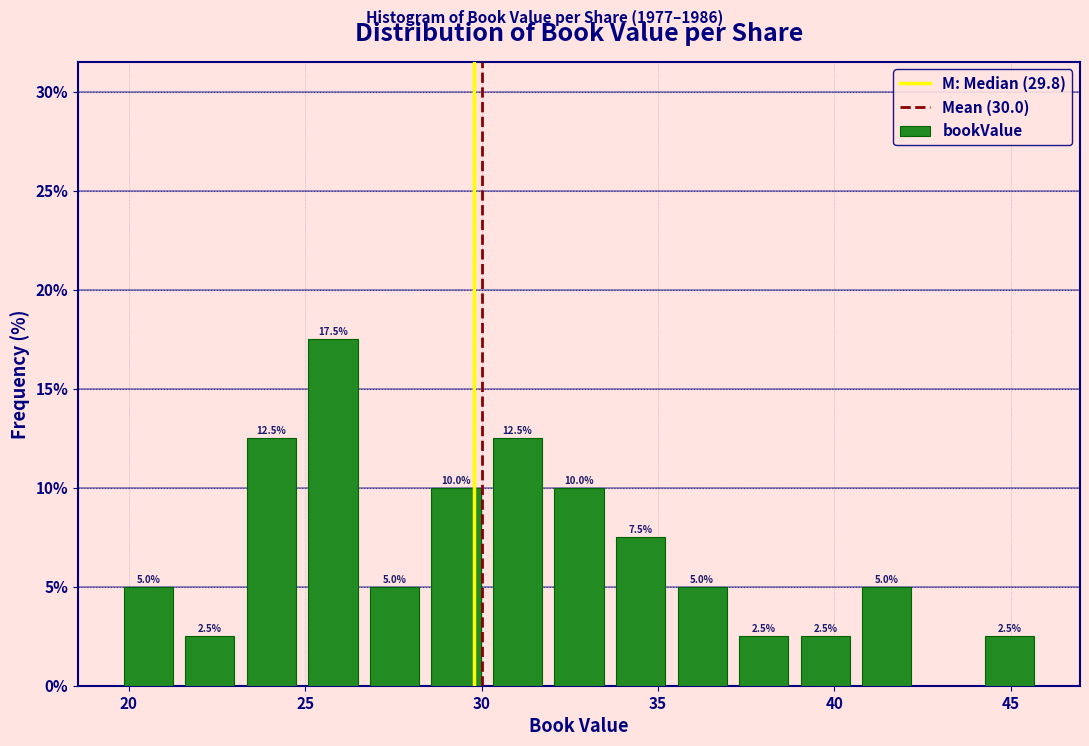

Read against the x-axis, roughly where is the centre of the tallest bar?

26.0